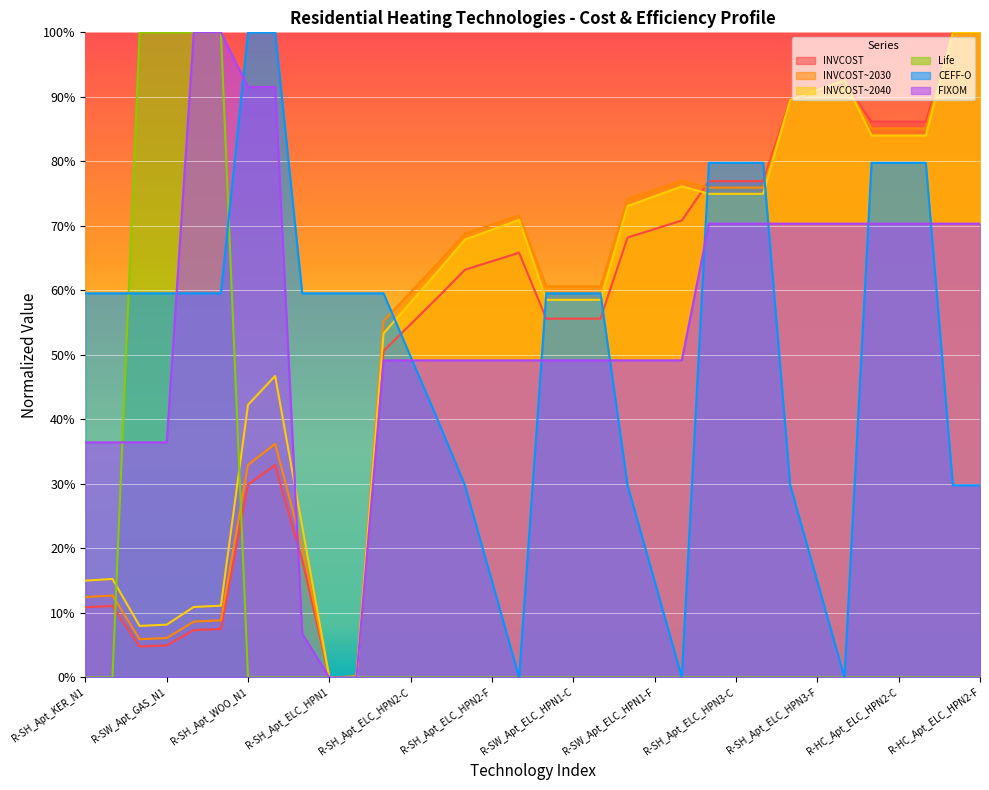

How many lines are shown in the chart?

6